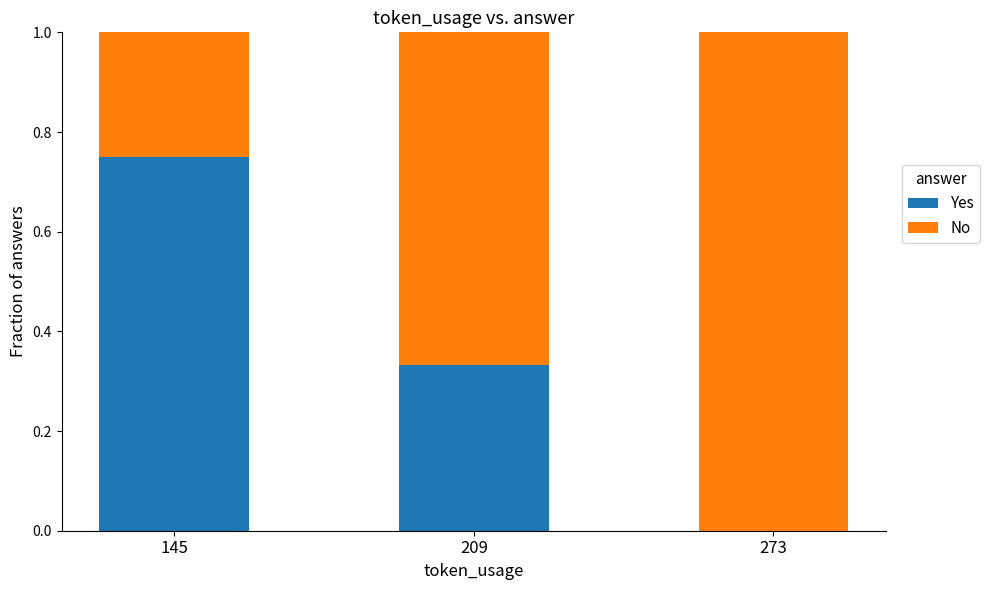

Which category has the highest value in the Yes series?

145